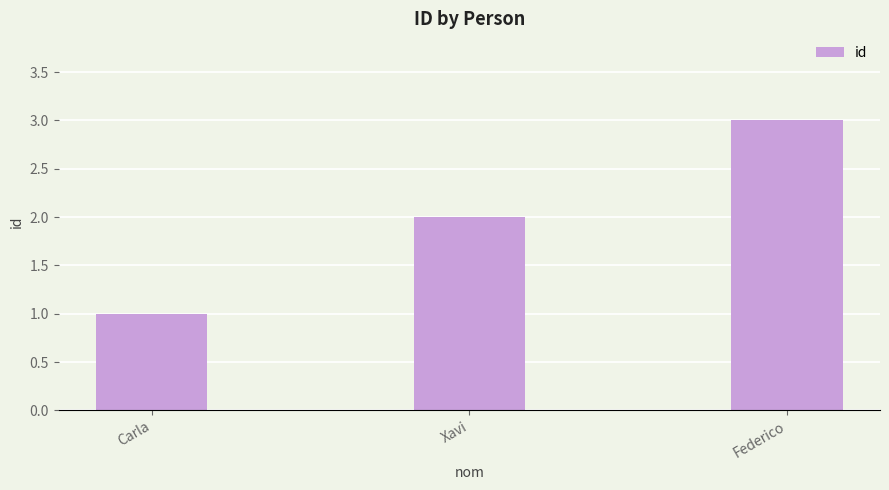

Reading left to right, extract all data points from this chart.

1	2	3